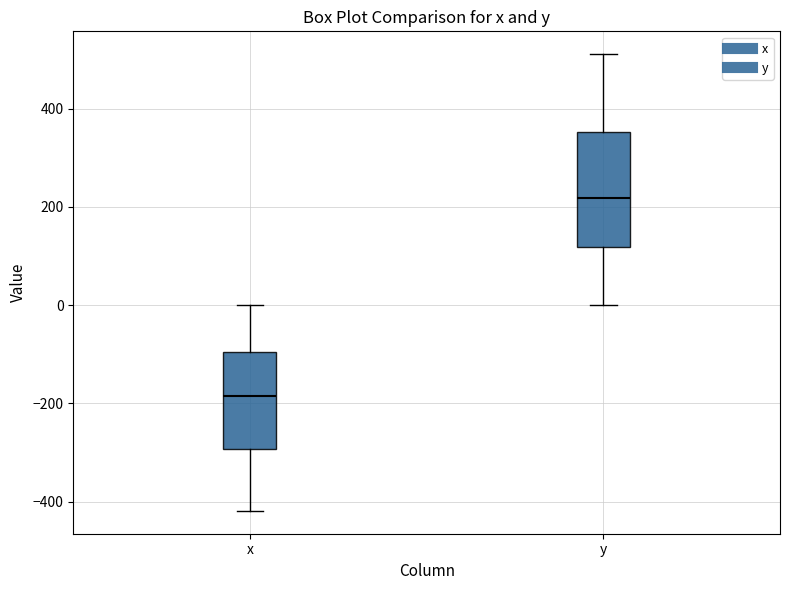

Where does the upper whisker of the box for y end on the y-axis? The values are not printed on the chart, so give them approximately, as read against the axis.

520